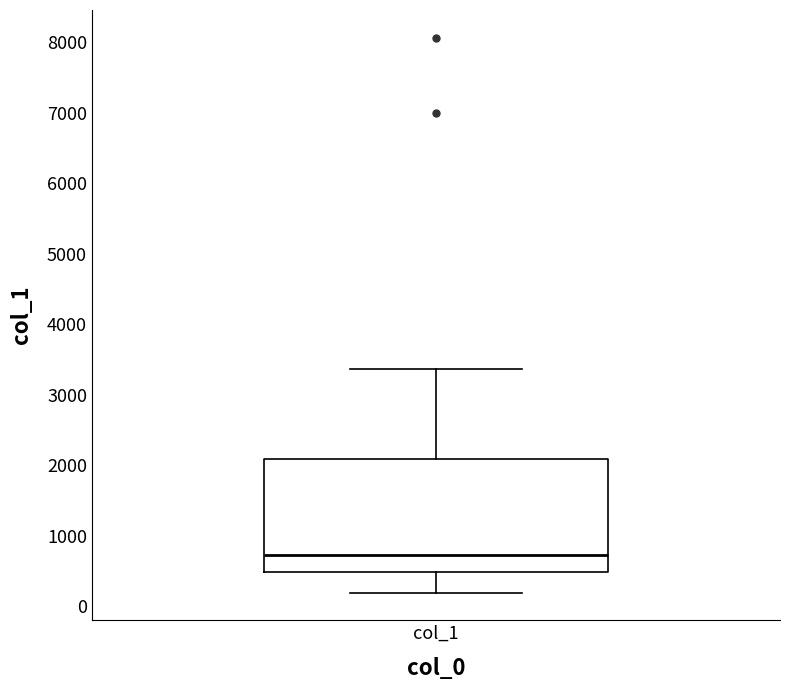

Where is the upper edge of the box for col_1 on the y-axis? The values are not printed on the chart, so give them approximately, as read against the axis.

2100